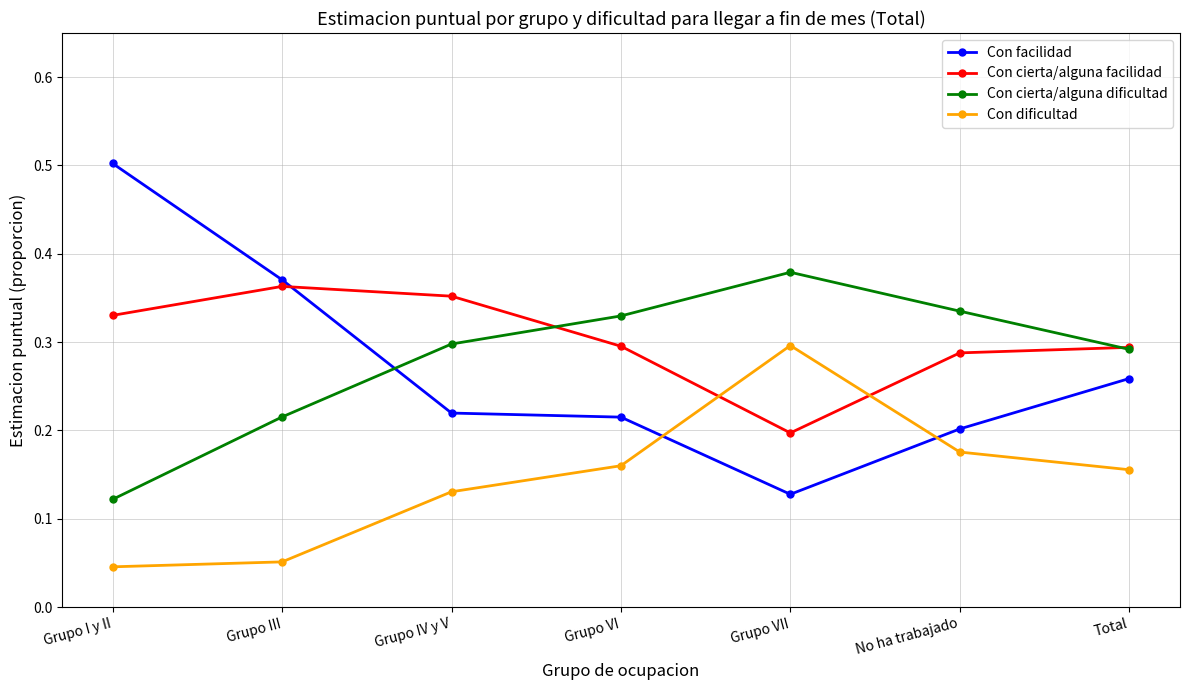

What is the highest value of the Con facilidad series?

0.5